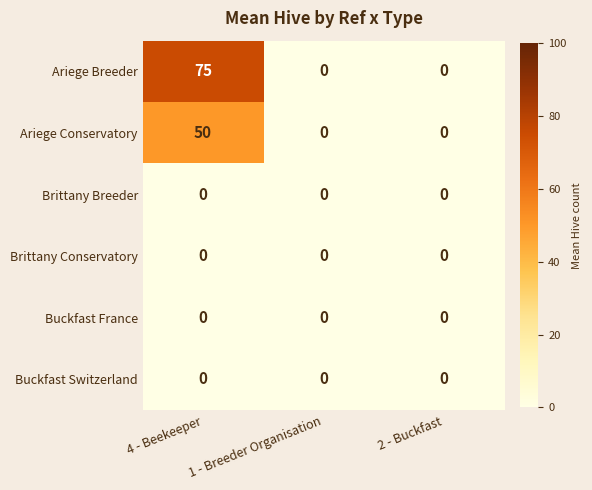

The value of Buckfast Switzerland at 2 - Buckfast is 0. True or false?

True